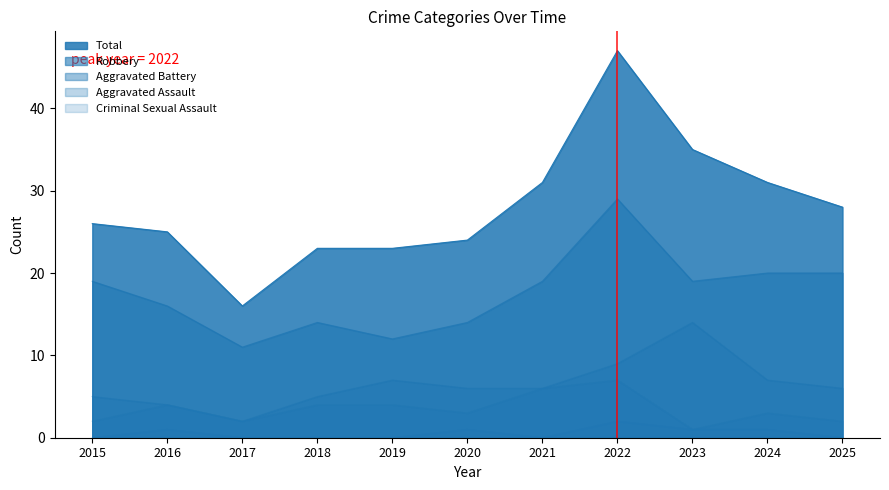

Which series changed the most between 2017 and 2024?

Total